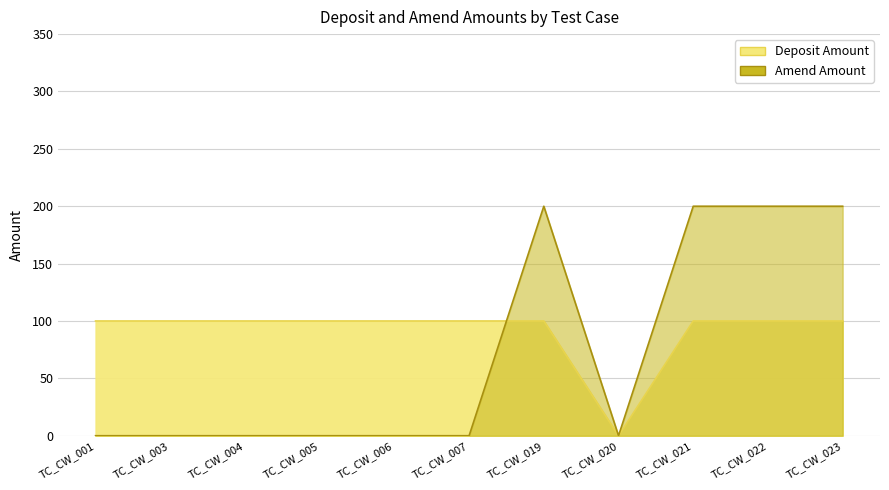

What are all the series names shown in the legend?

Deposit Amount, Amend Amount